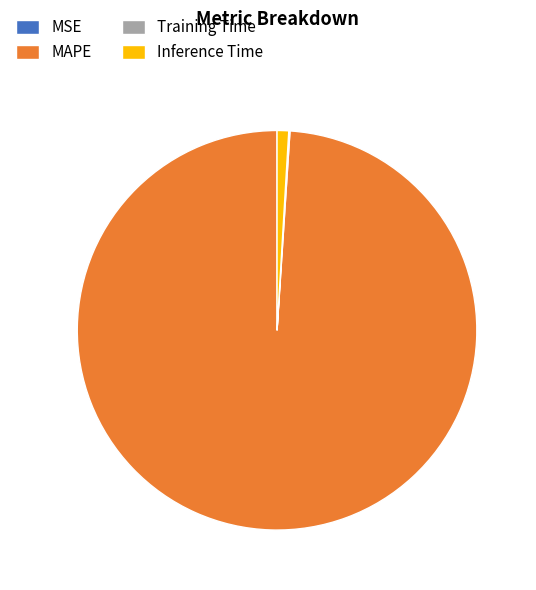

Which has a higher value, Inference Time or MAPE?

MAPE